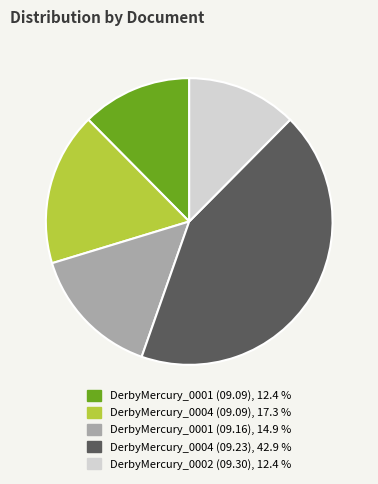

Is there a majority slice in this chart?

No